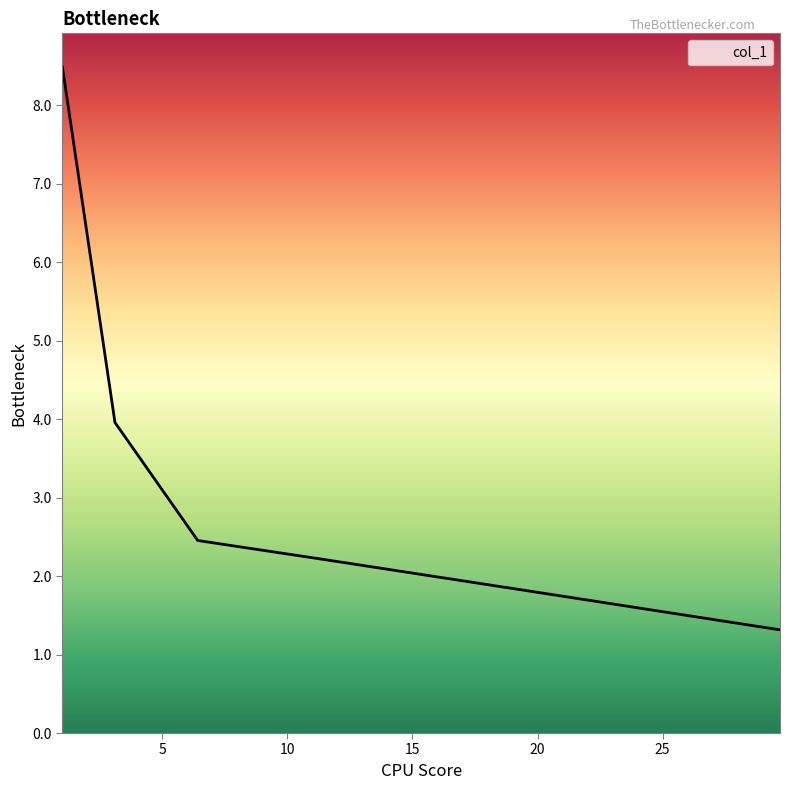

What is the difference between the maximum and second lowest values?

6.7